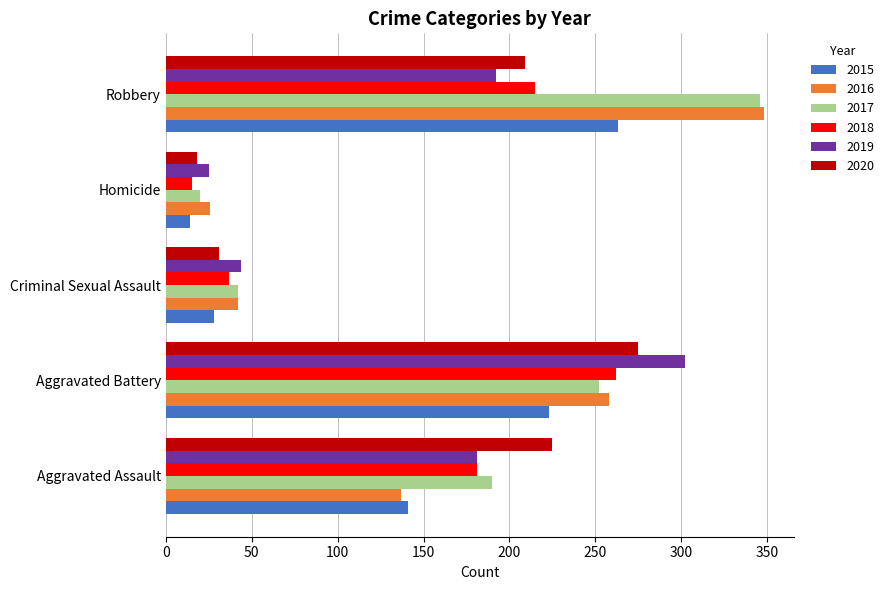

What is the lowest value of the 2017 series?

20